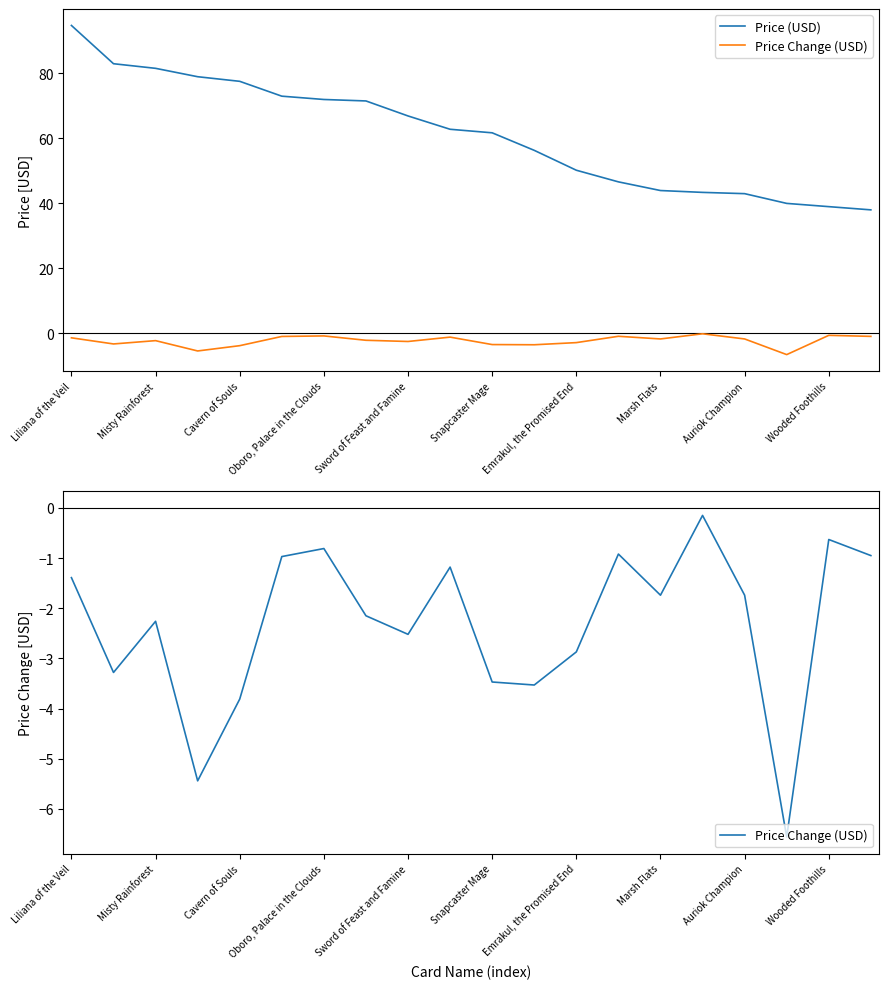

Does the chart have visible grid lines?

No